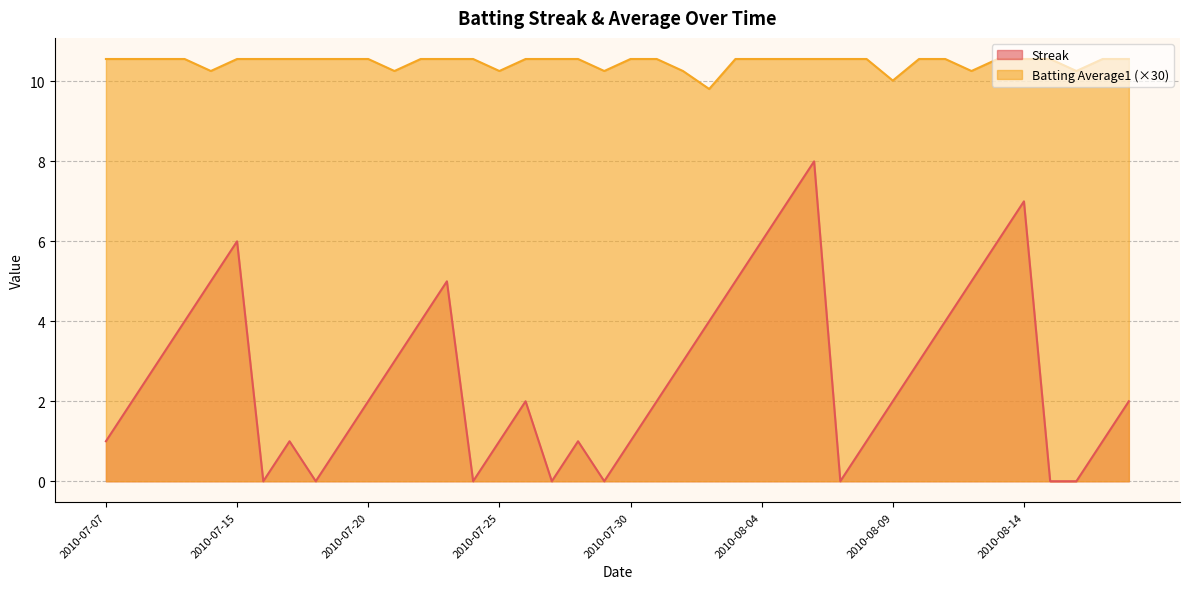

List the series in order of their peak value, highest first.

Batting Average1, Streak